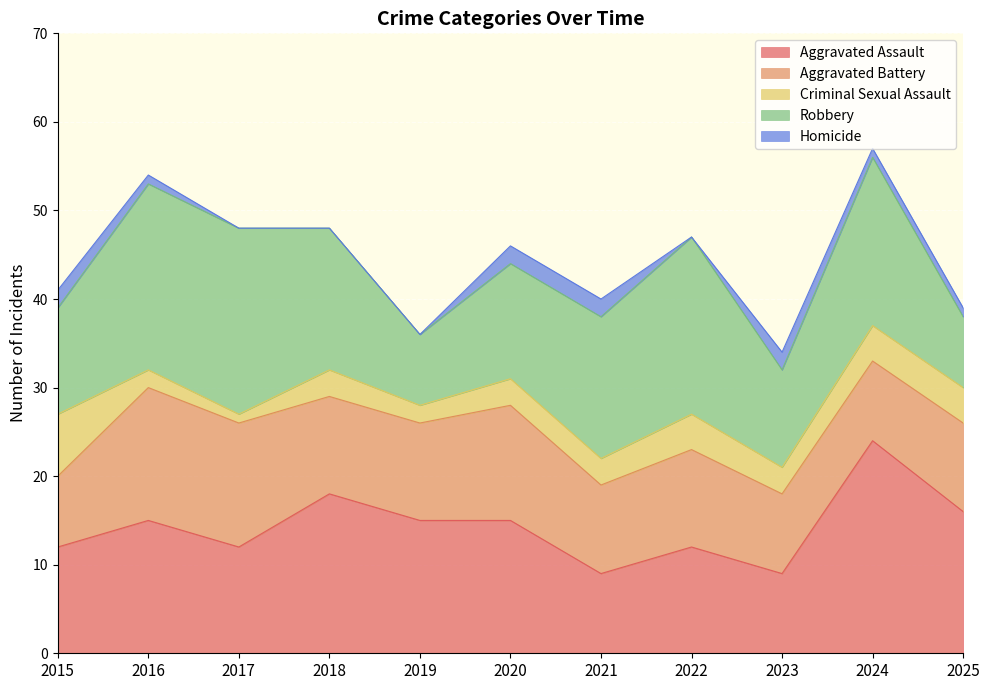

Reading left to right, extract all data points from this chart.

Aggravated Assault: 12	15	12	18	15	15	9	12	9	24	16
Aggravated Battery: 8	15	14	11	11	13	10	11	9	9	10
Criminal Sexual Assault: 7	2	1	3	2	3	3	4	3	4	4
Robbery: 12	21	21	16	8	13	16	20	11	19	8
Homicide: 2	1	0	0	0	2	2	0	2	1	1